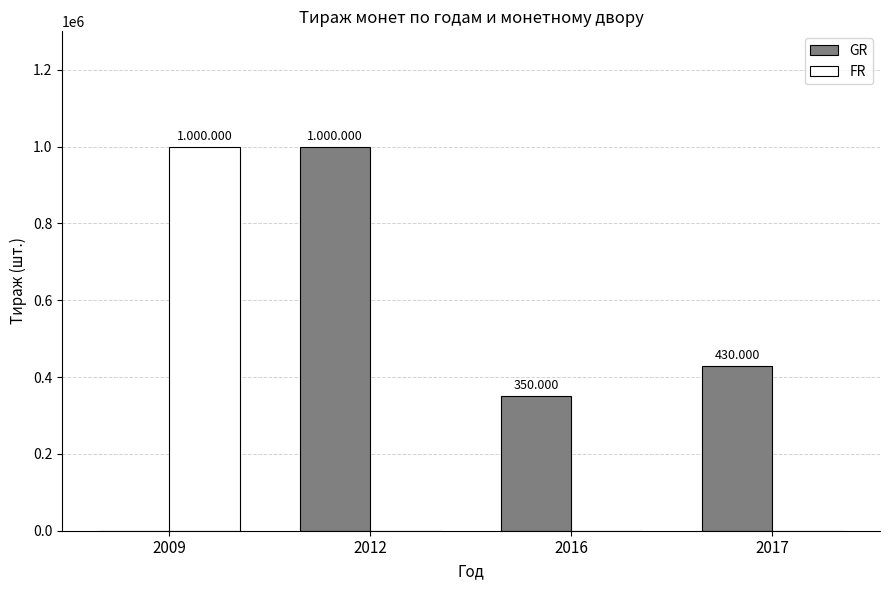

Is the value of GR at 2012 greater than the value of FR at 2016?

Yes